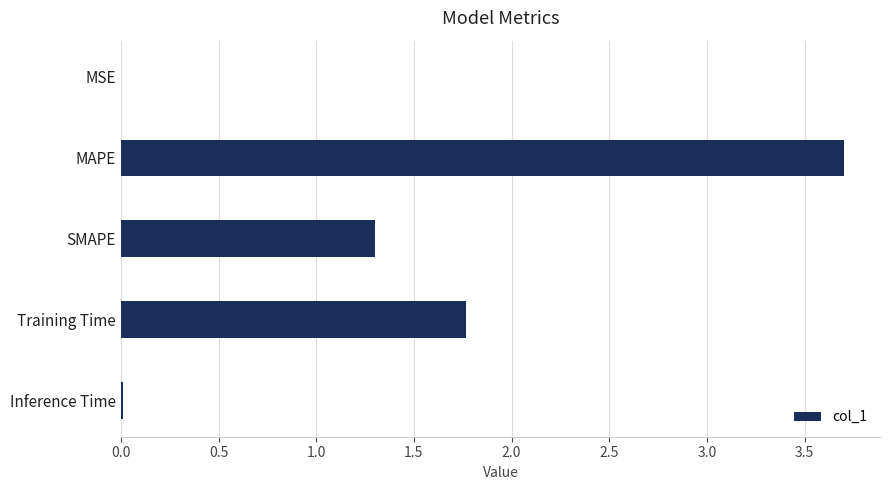

Is it true that the value at Training Time is 0.7?

False